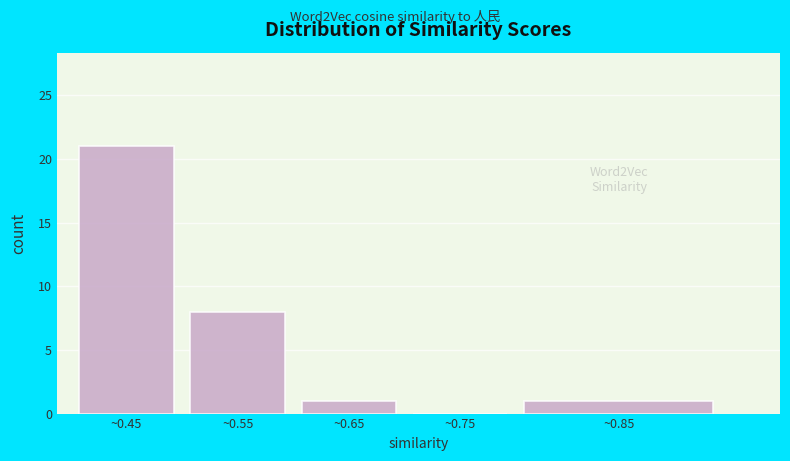

Reading left to right, list all the values displayed in this chart.

~0.45=21	~0.55=8	~0.65=1	~0.75=0	~0.85=1